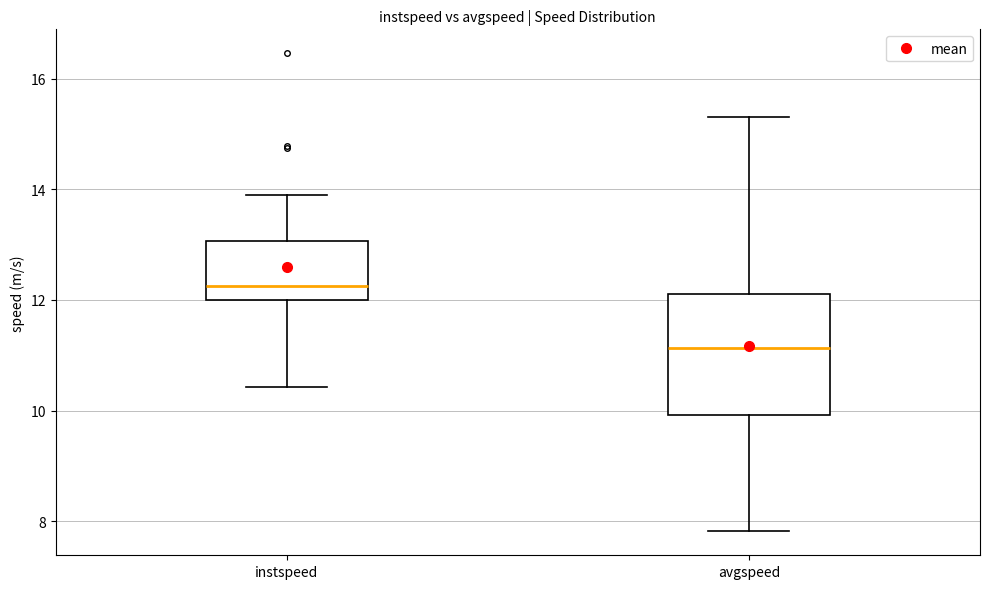

Reading left to right, read every box against the y-axis: the position of its median line, the range the box covers, and the ends of its whiskers. The values are not printed on the chart, so give them approximately, as read against the axis.

instspeed: median 12.2, box 12.0 to 13.0, whiskers 10.4 to 13.8
avgspeed: median 11.2, box 10.0 to 12.2, whiskers 7.8 to 15.2